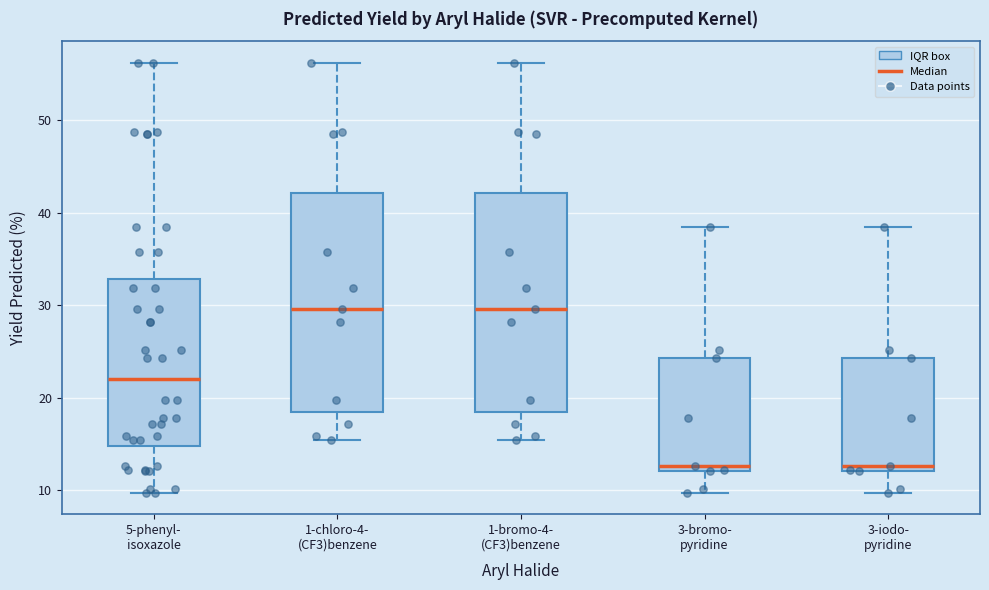

Where does the median line of the box for 3-bromo- pyridine sit on the y-axis? The values are not printed on the chart, so give them approximately, as read against the axis.

13